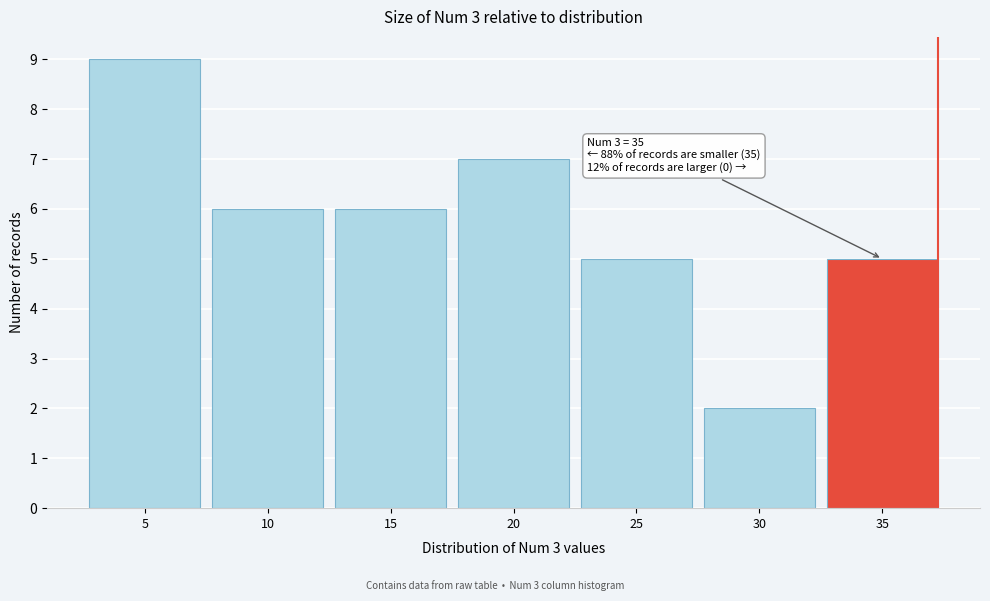

Reading left to right, transcribe all the data shown in this chart.

9	6	6	7	5	2	5